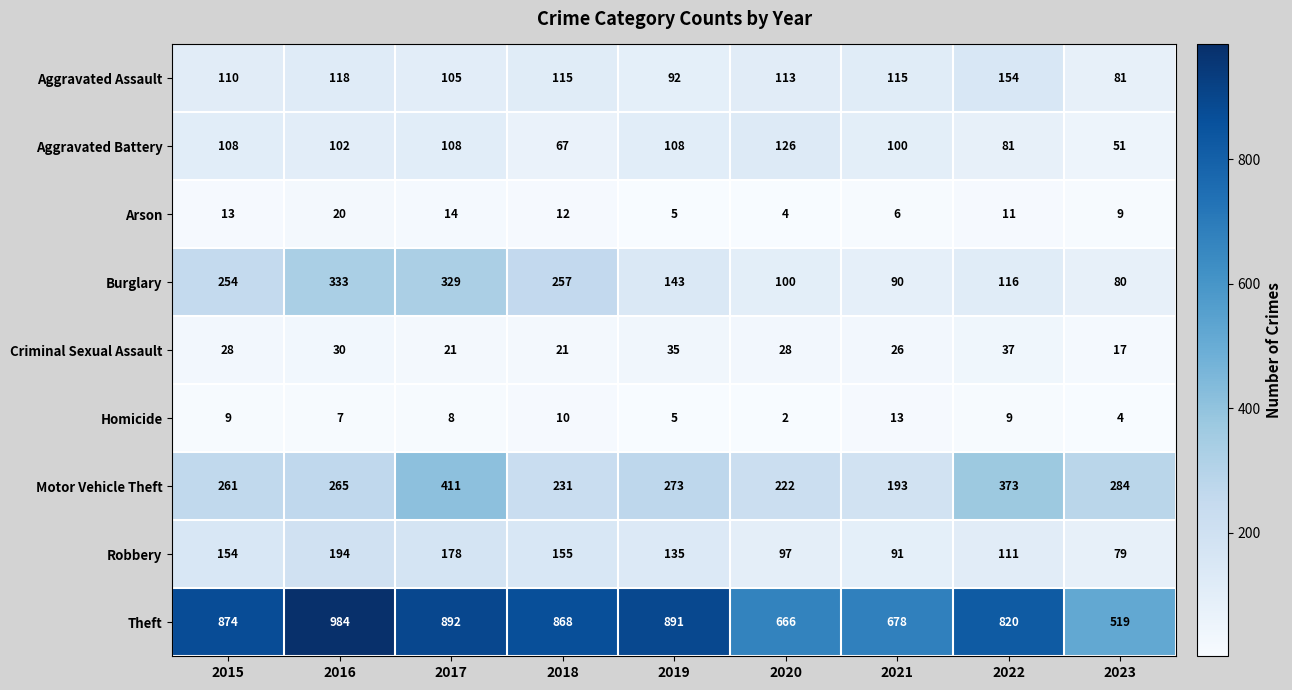

True or false: Aggravated Battery has a value of 36 at 2015.

False